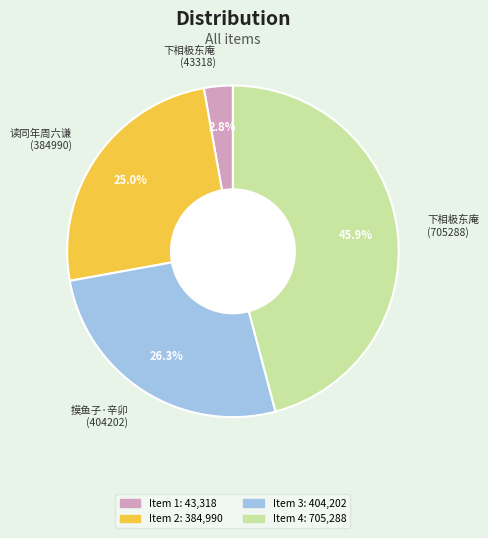

Between 下相极东庵 (43318) and 摸鱼子·辛卯 (404202), which is larger?

摸鱼子·辛卯 (404202)